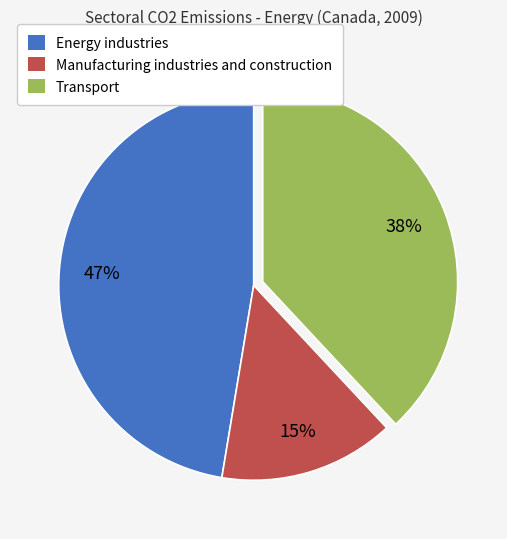

How many segments does this pie chart have?

3